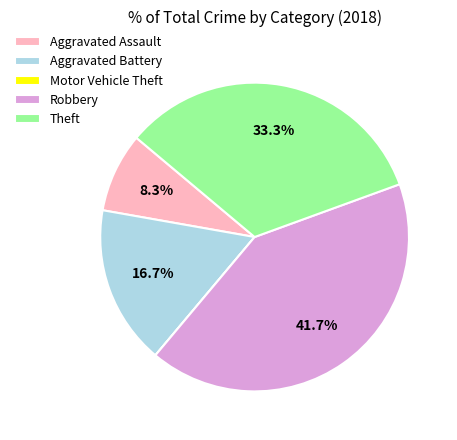

Does Aggravated Assault account for over 50% of the chart?

No